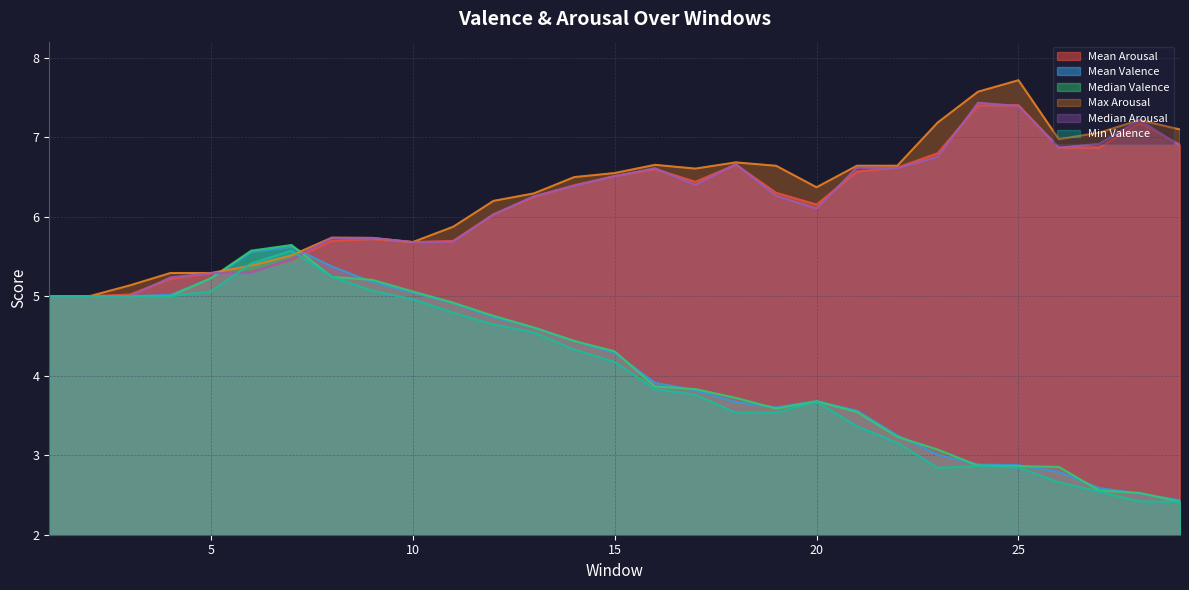

What is the difference between the maximum and minimum values in the Median Valence series?

3.2